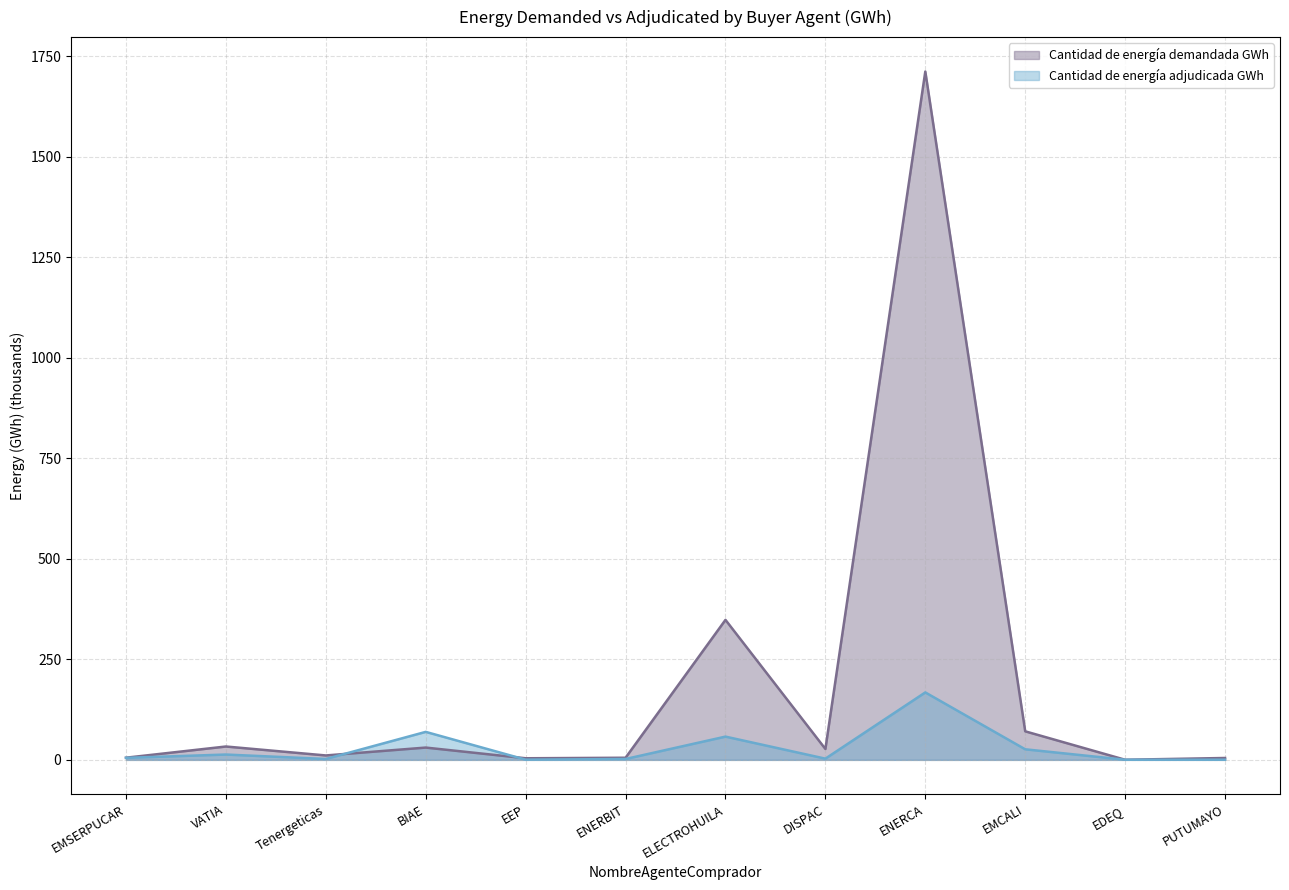

Does the chart display data point markers on the line(s)?

No